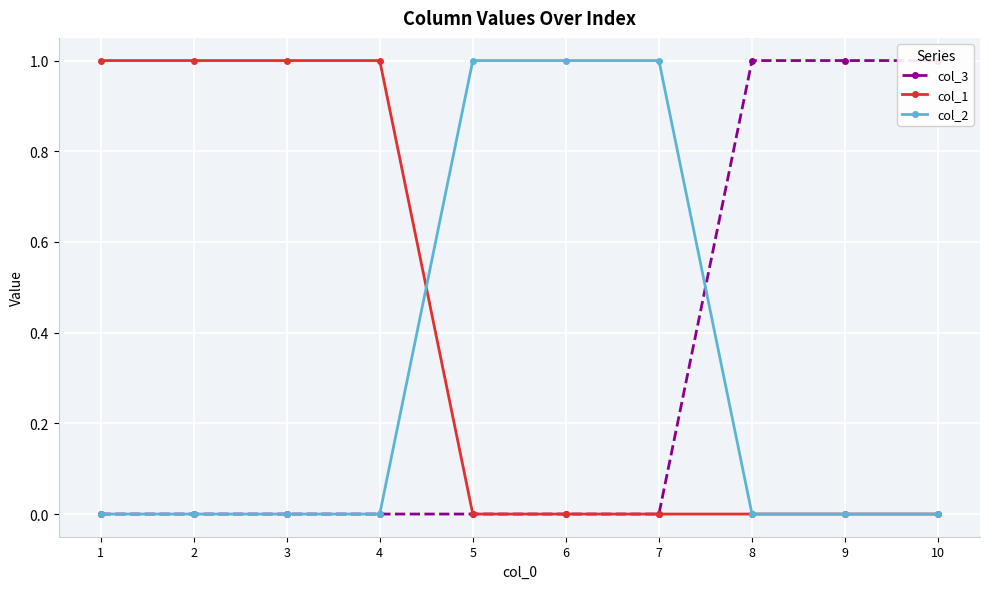

Is it true that col_2 equals 0 at 10?

False